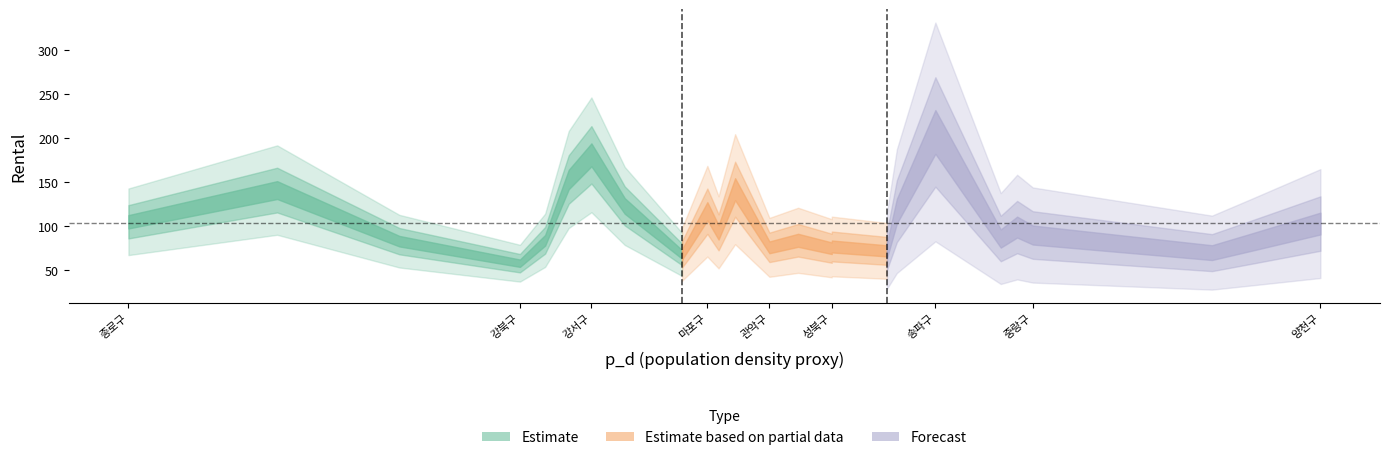

What is the average value?

103